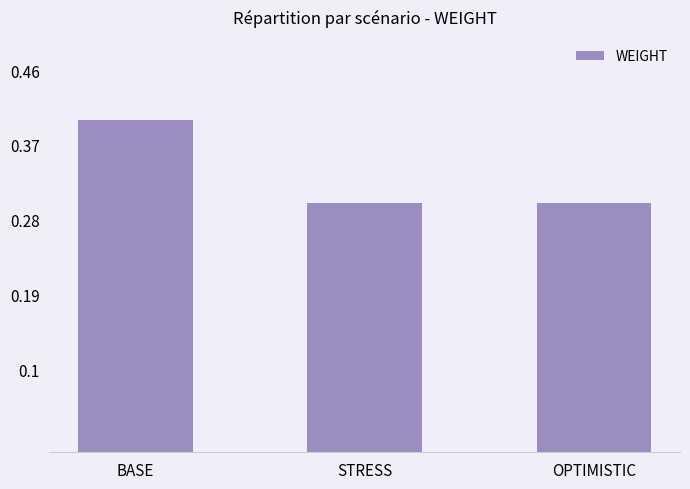

Read the value at STRESS.

0.3